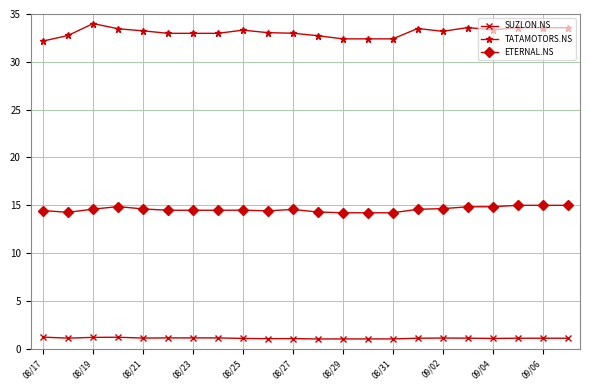

True or false: TATAMOTORS.NS and ETERNAL.NS intersect in this chart.

False